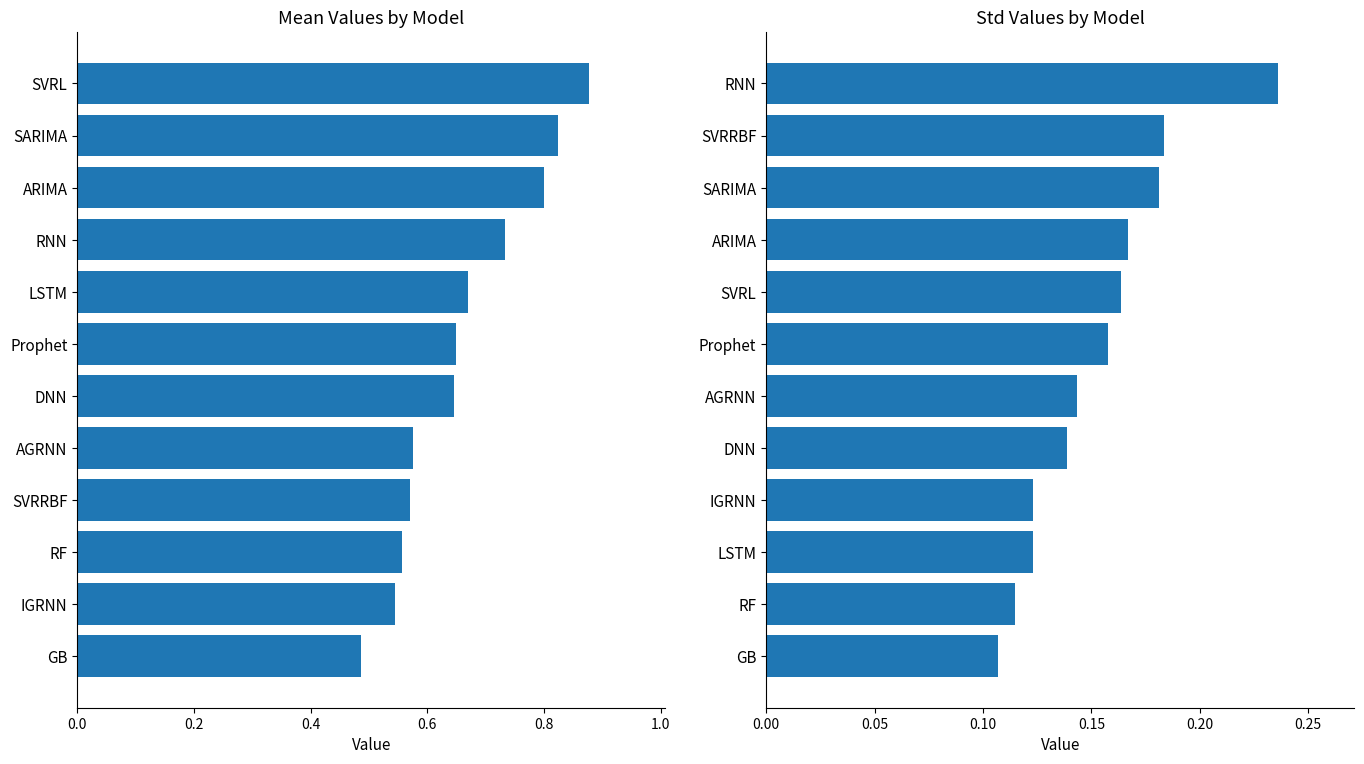

Rank the series by their average value, from highest to lowest.

mean, std